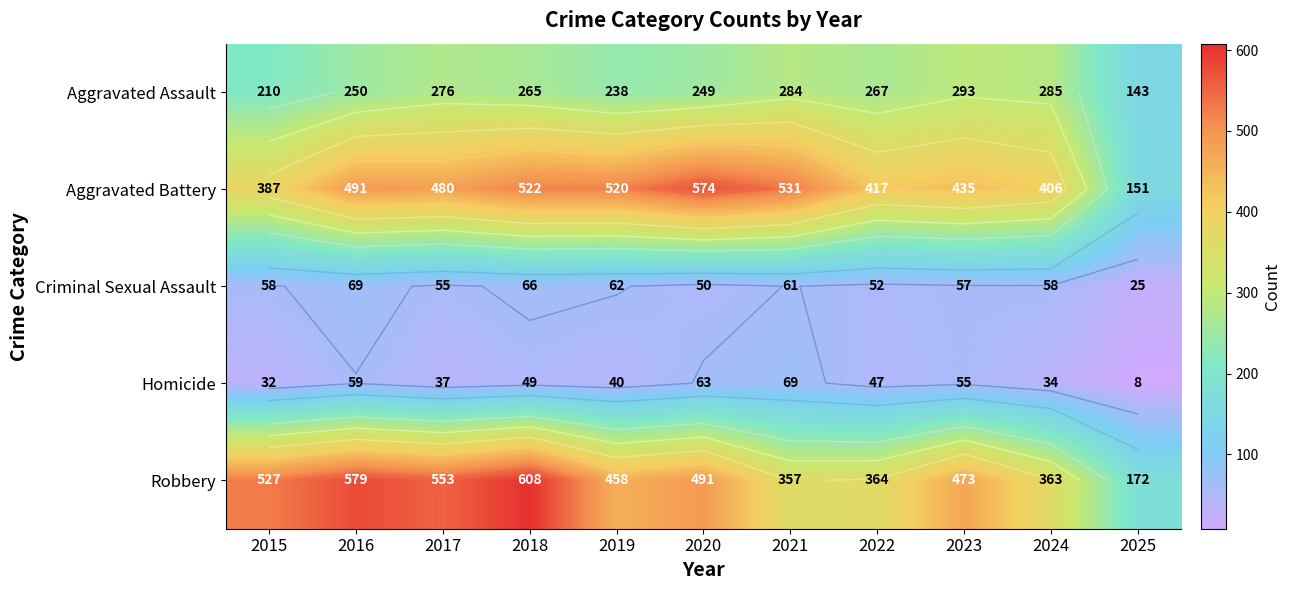

Is the value of Aggravated Battery at 2020 greater than the value of Robbery at 2021?

Yes